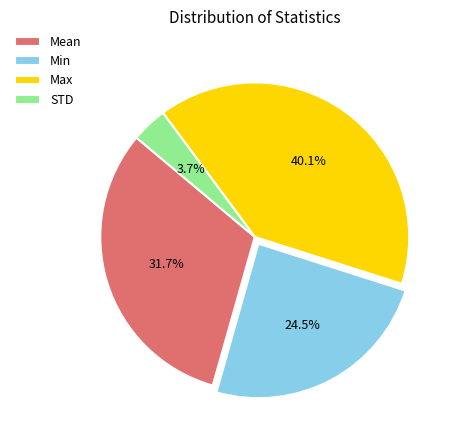

Count the number of slices in the pie.

4